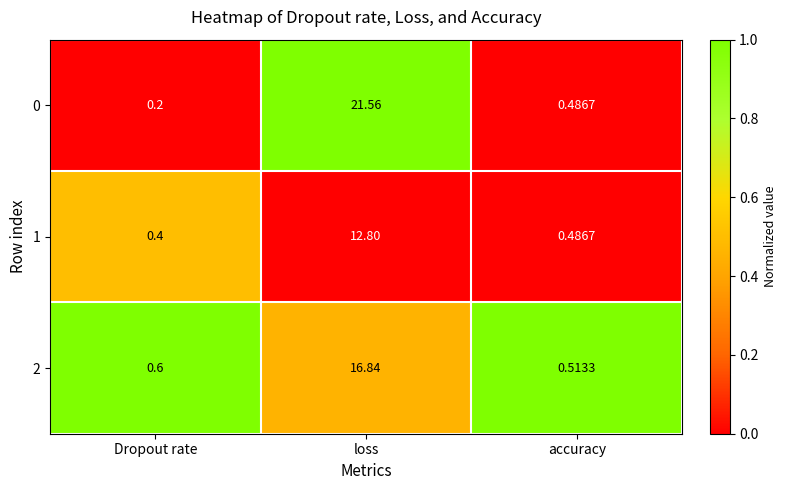

List the series in order of their overall mean, lowest first.

1, 2, 0